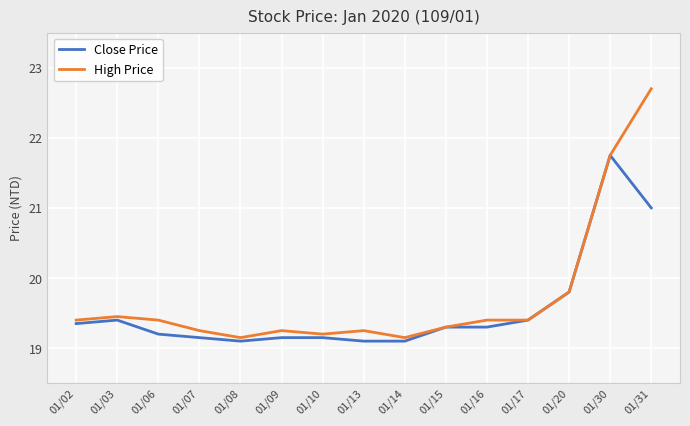

How many distinct data groups are displayed?

2